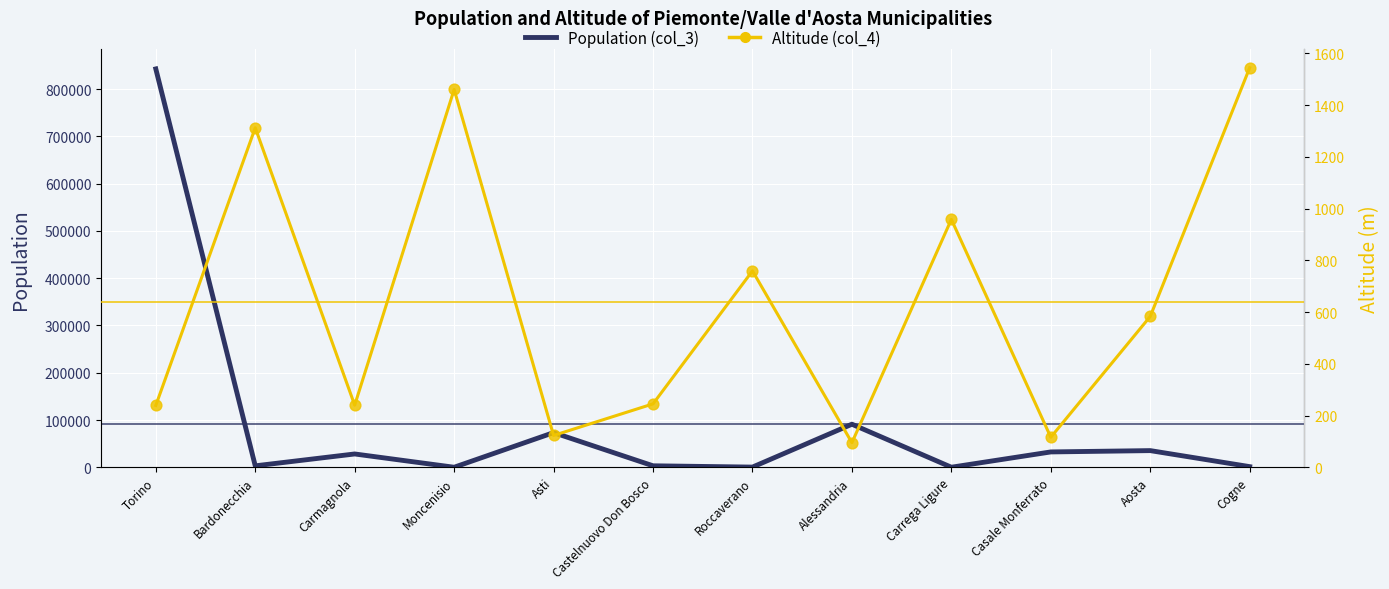

Is the value of Altitude (col_4) at Aosta greater than the value of Population (col_3) at Aosta?

No